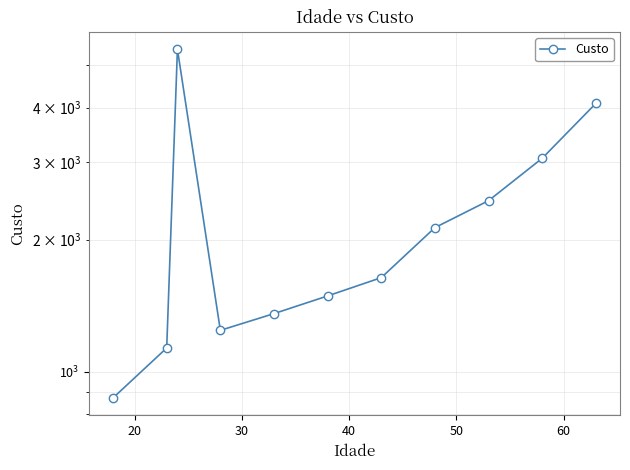

True or false: the data shows 958 at 7.

False